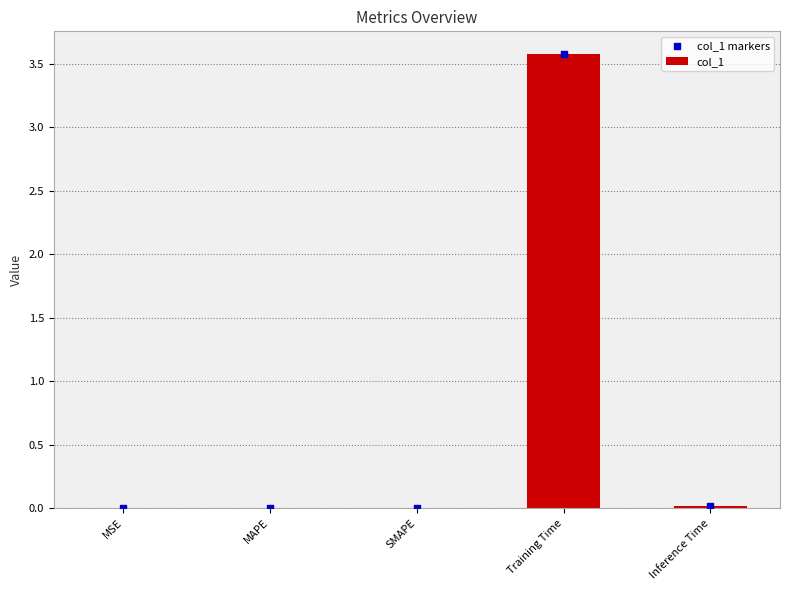

Is the value of col_1 at Inference Time greater than the value of col_1 markers at Inference Time?

No